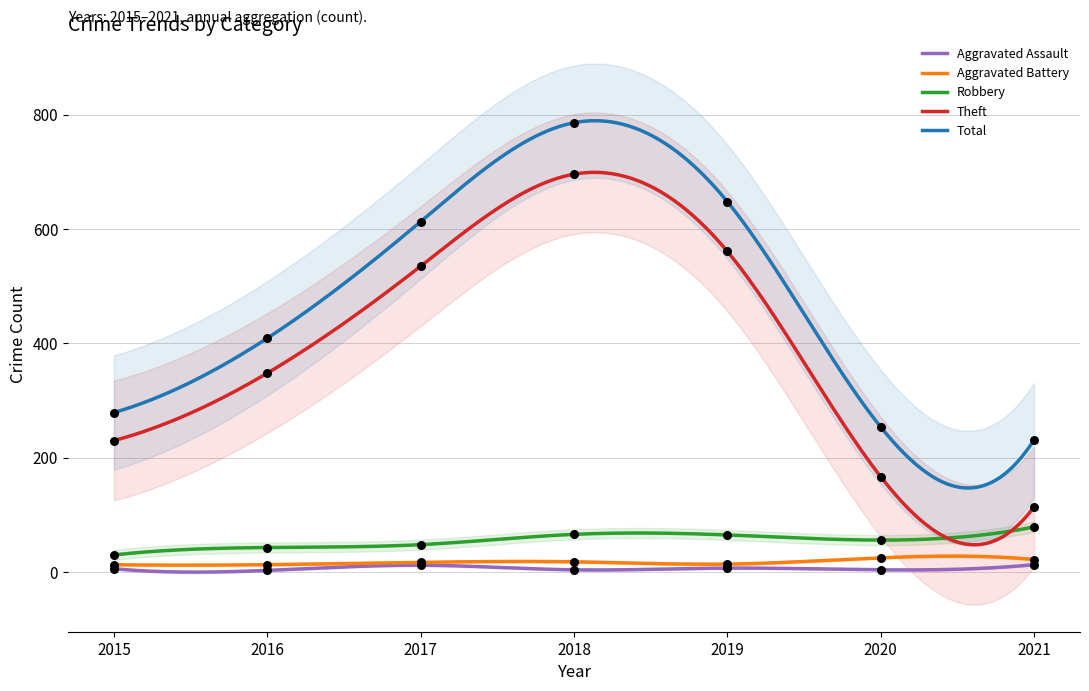

At which category is the sum across all series the highest?

2018